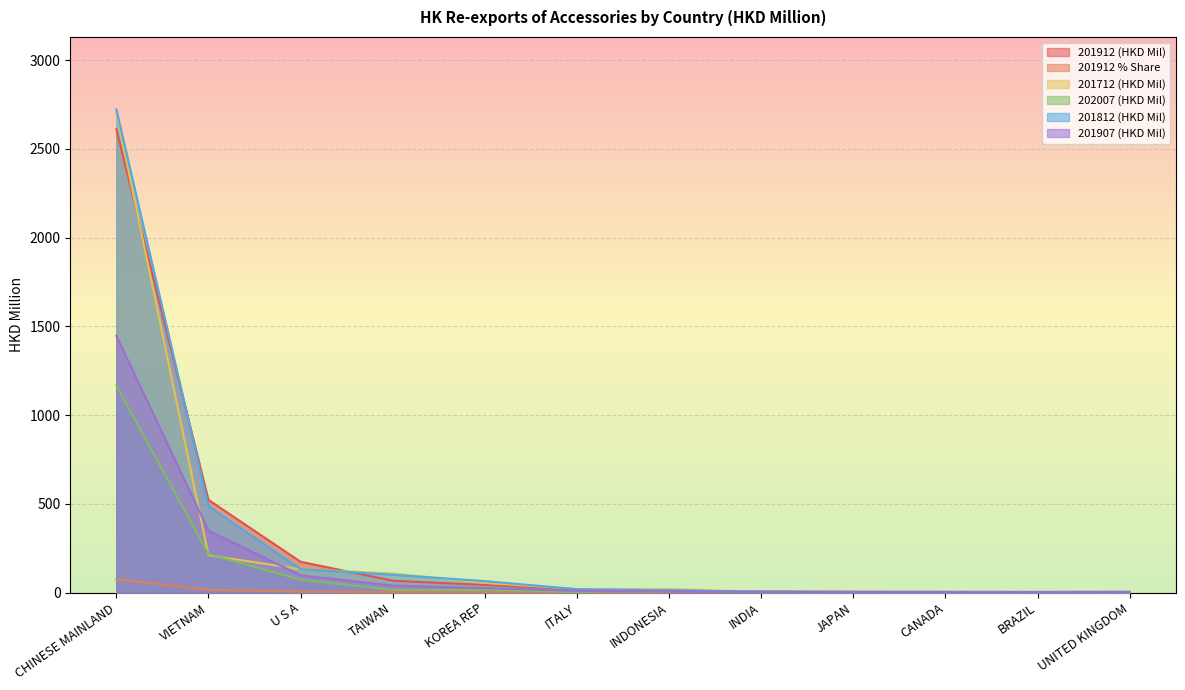

Which series changed the most between CHINESE MAINLAND and JAPAN?

201812 (HKD Mil)